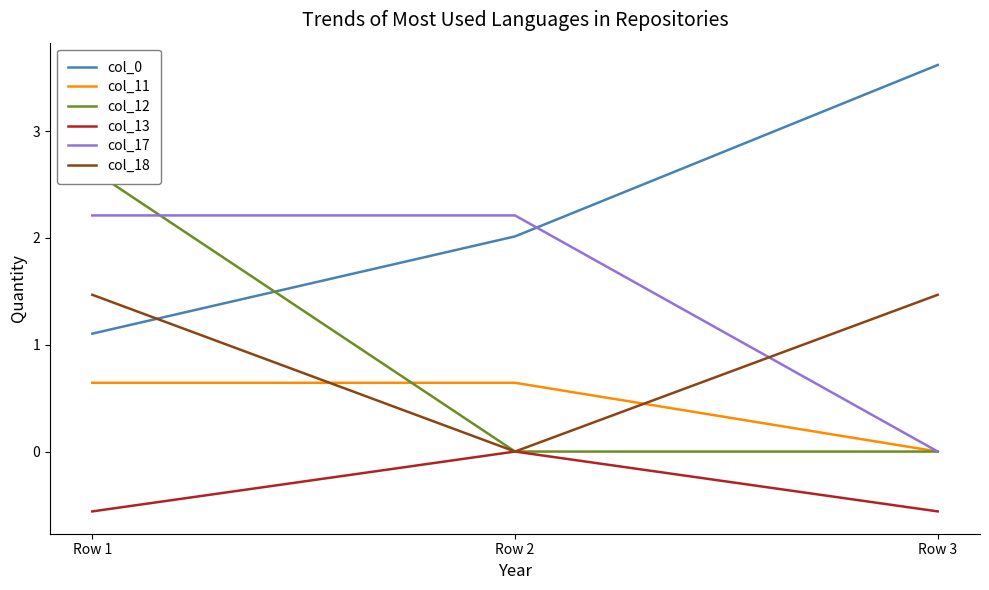

What is the value of the col_12 point at the 1st from the left?

2.6